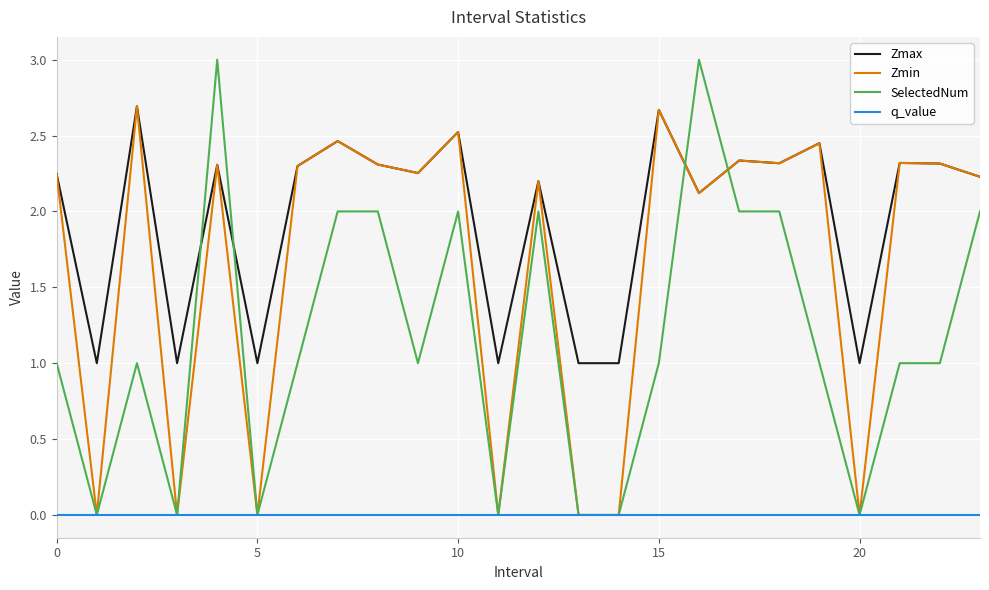

Which series has the largest total across all categories?

Zmax